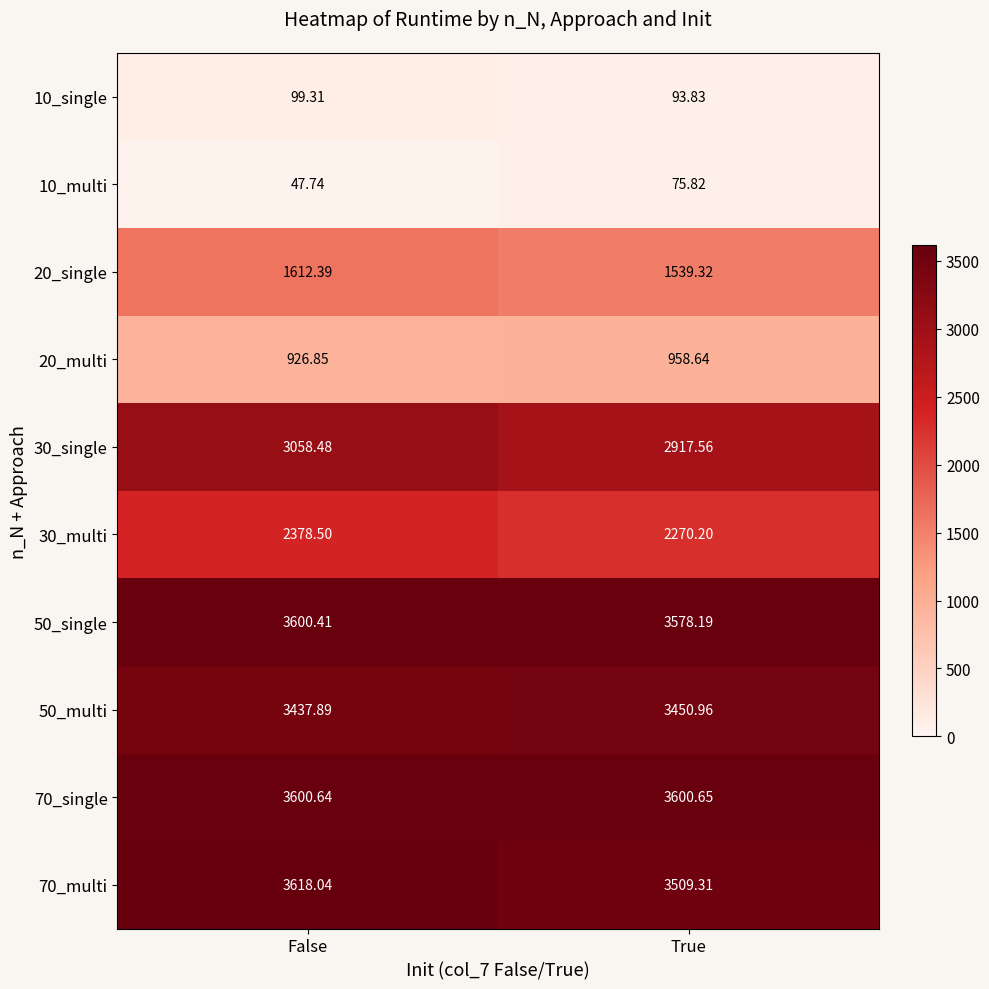

Where does the 10_single series first go above 99?

False